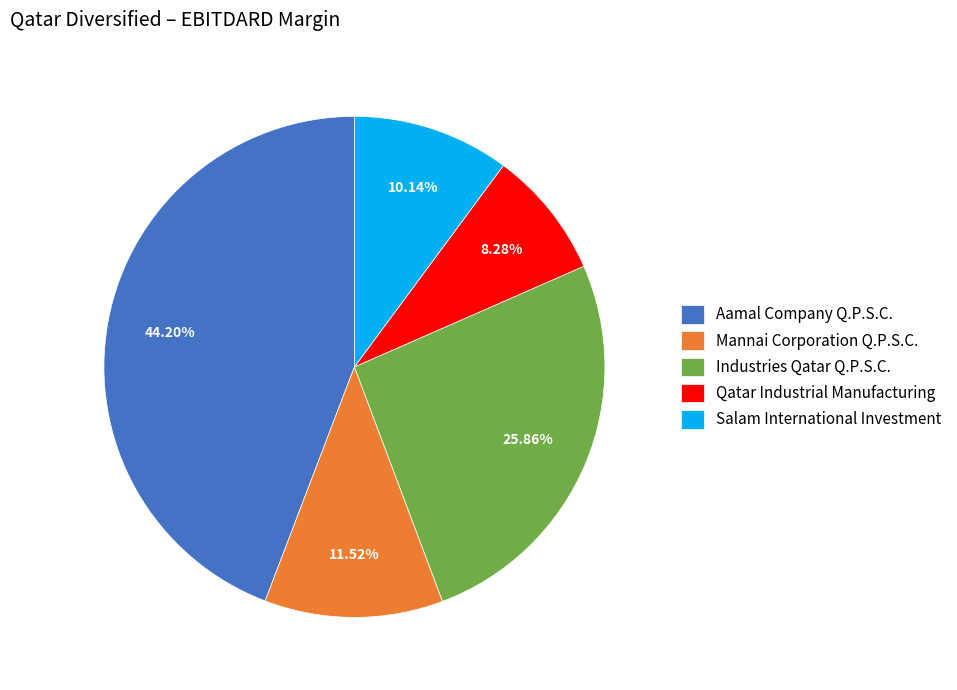

Which slice is the largest?

Aamal Company Q.P.S.C.